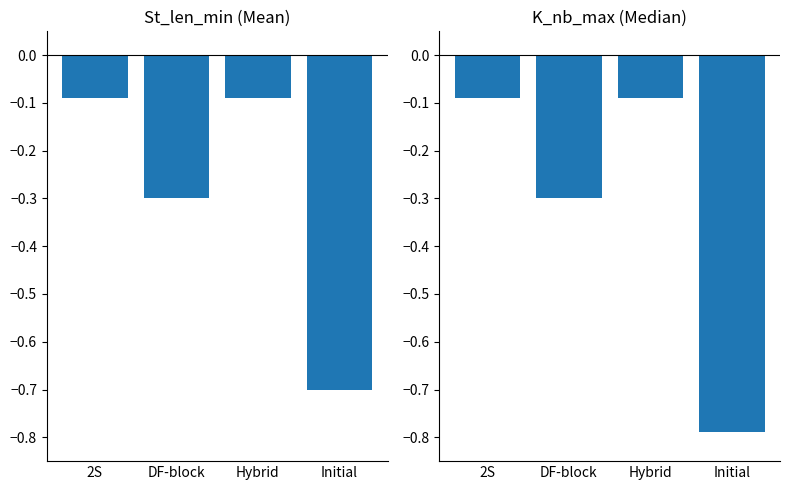

List the labels in order of value, smallest first.

Initial, DF-block, 2S, Hybrid